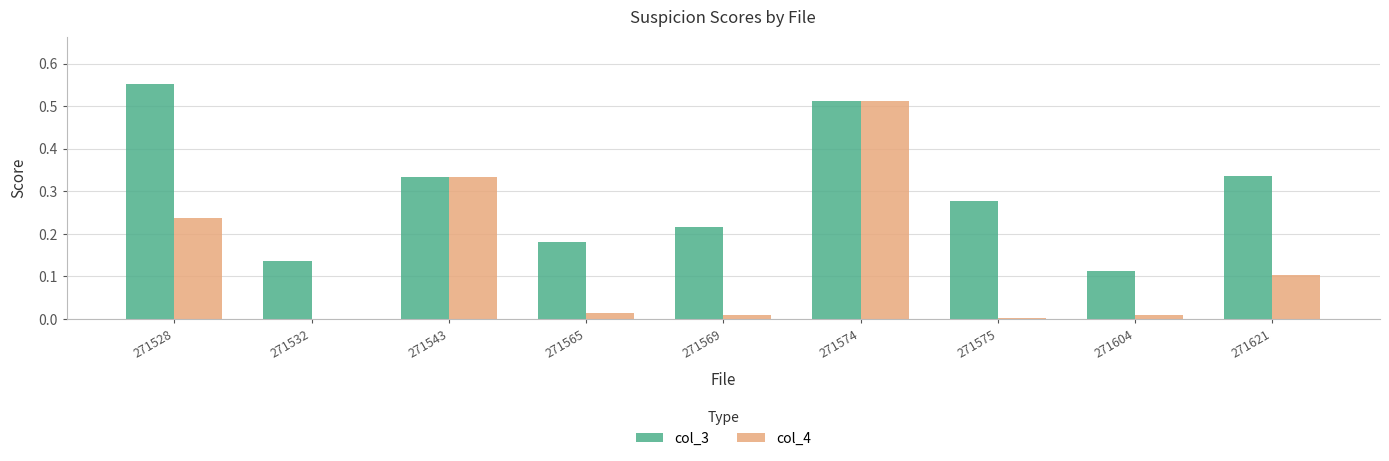

Are the bars horizontal?

No